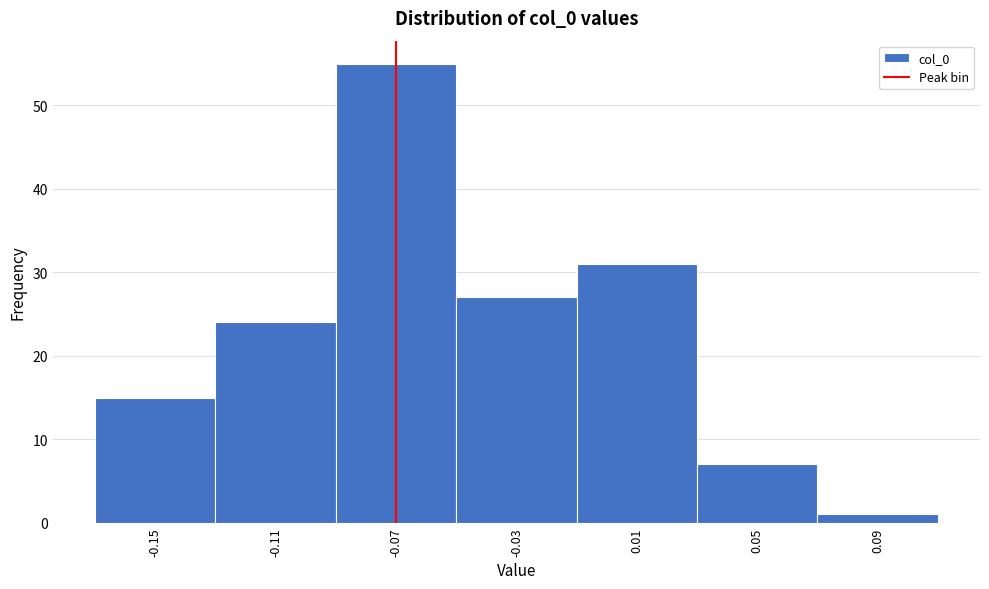

Reading right to left, list all the values displayed in this chart.

1	7	31	27	55	24	15